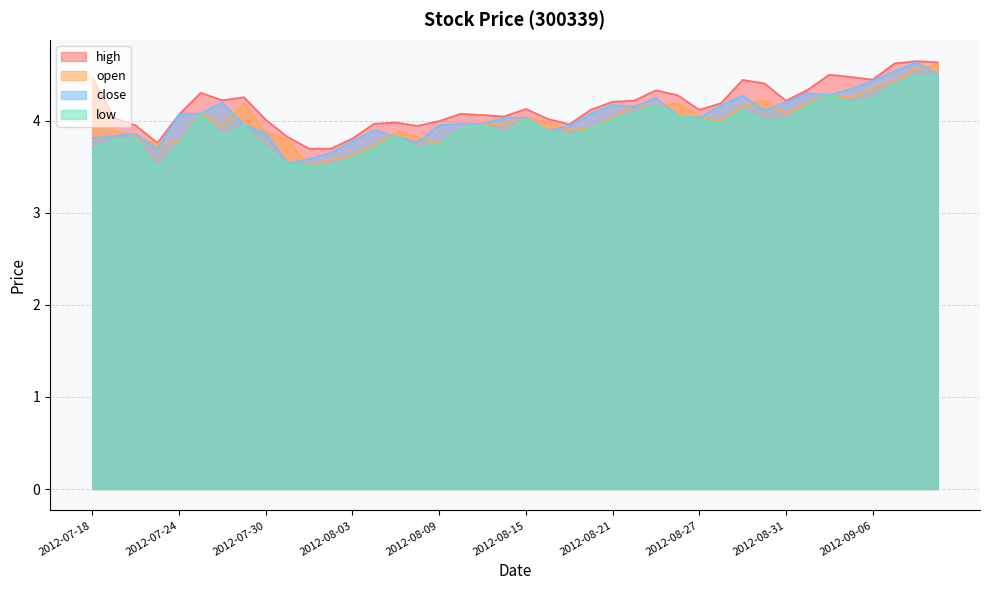

How many data points does each series have?

40